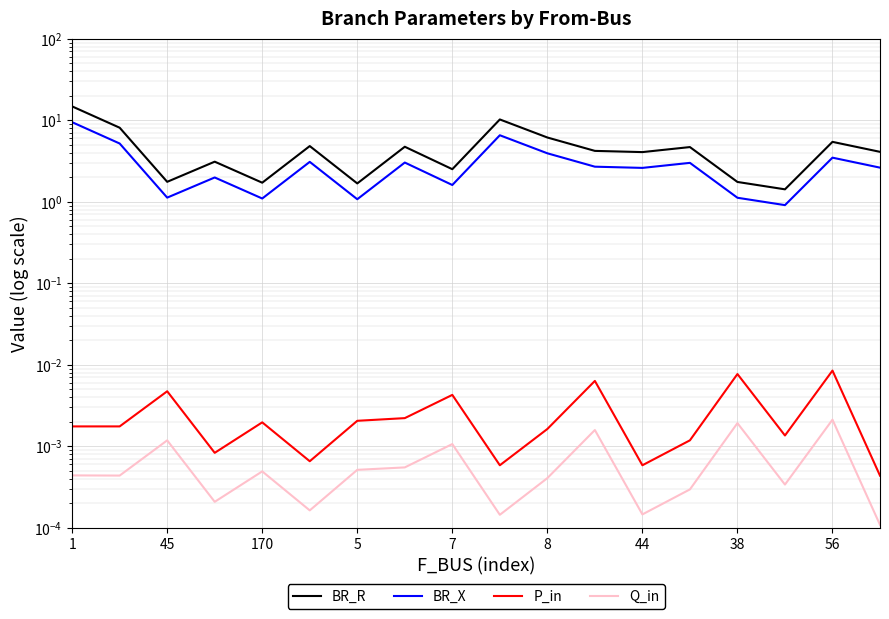

Where does the BR_R series first go above 4?

1